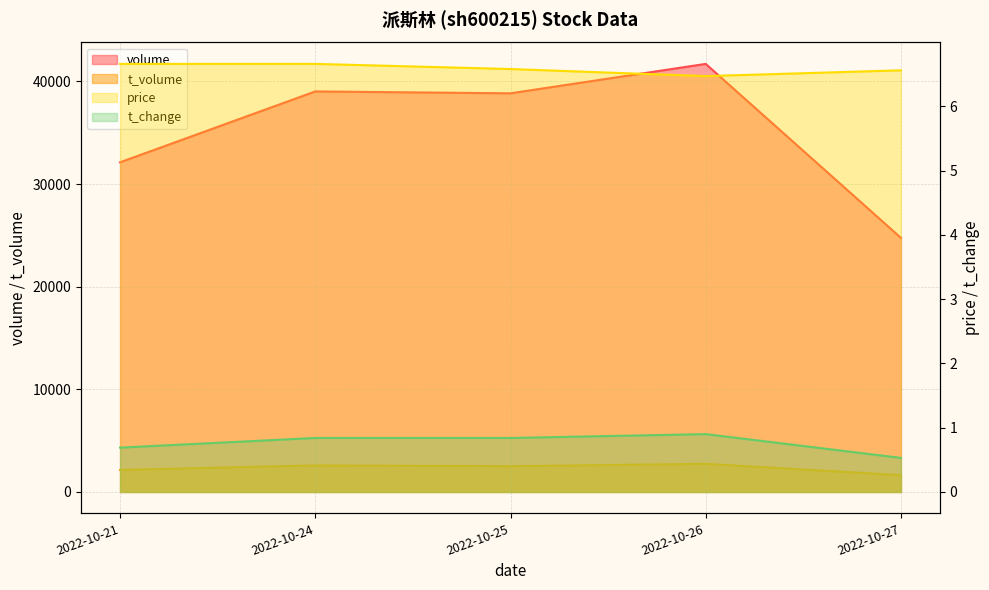

How many interior local peaks does the t_change series have?

1